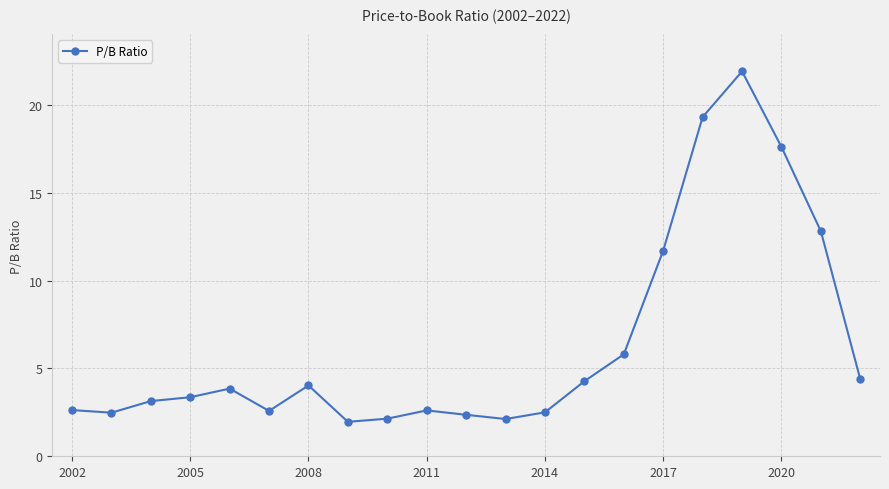

What is the difference between the maximum and second lowest values?

19.8